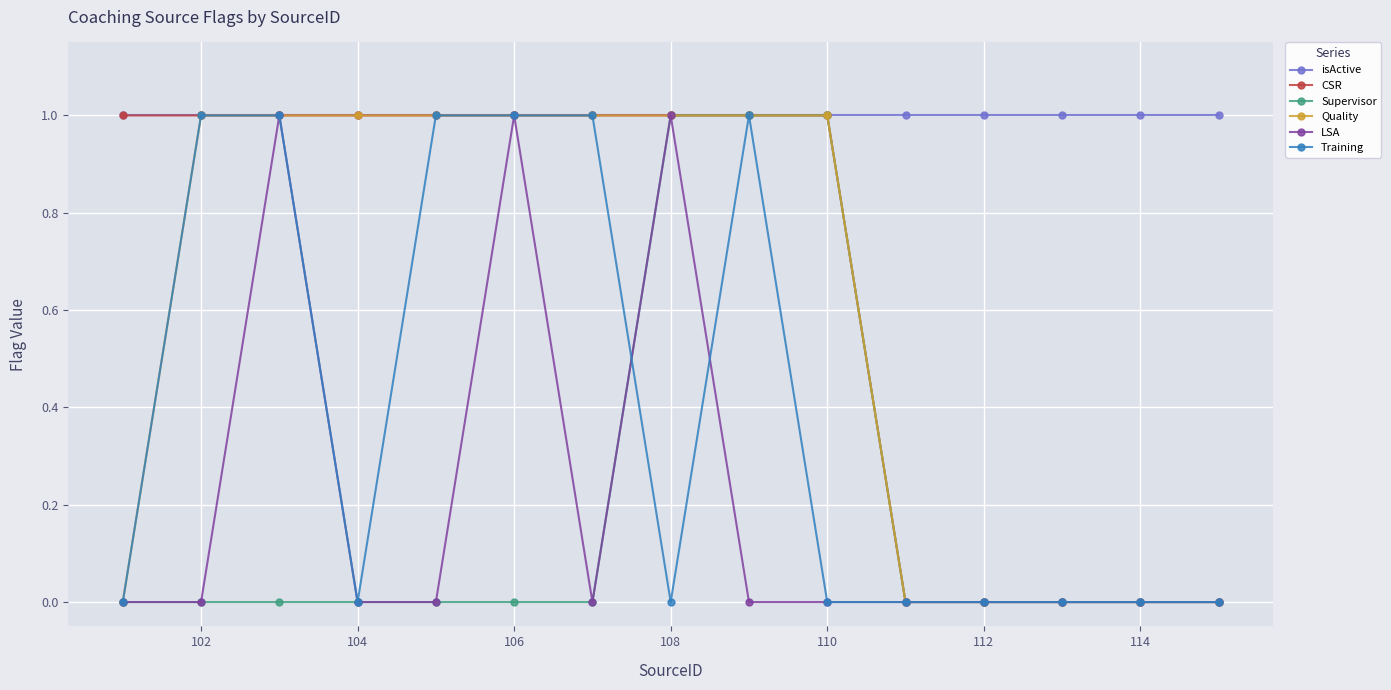

What is the value of the isActive point at the 11th from the left?

1